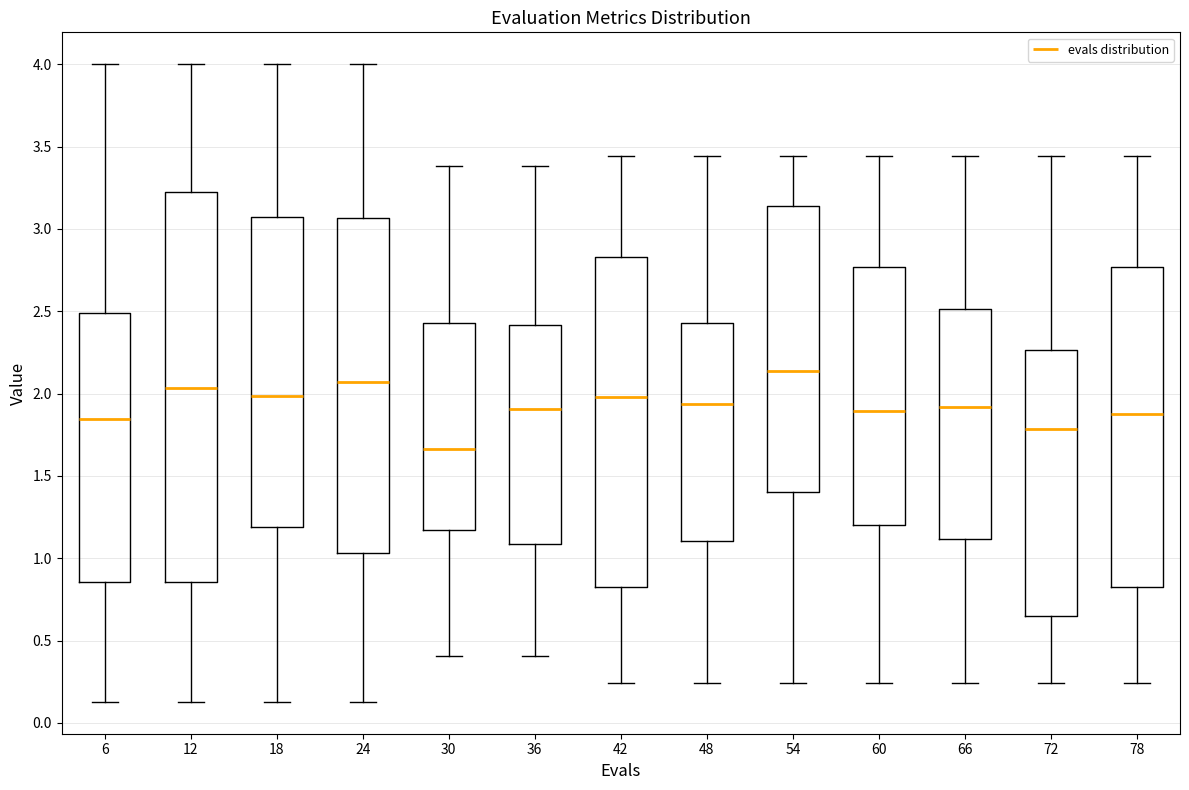

Where does the median line of the box at x = 60 sit on the y-axis? The values are not printed on the chart, so give them approximately, as read against the axis.

1.90